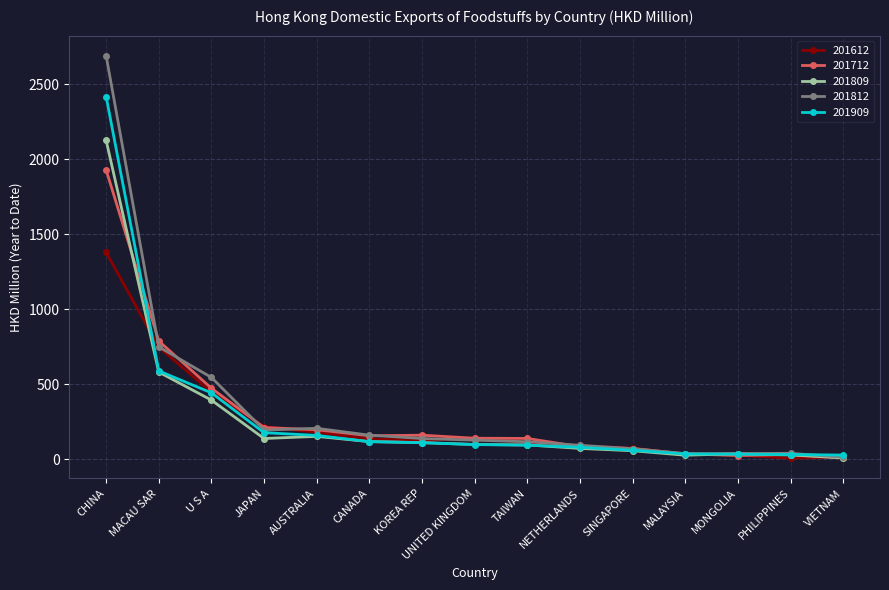

How many lines are shown in the chart?

5